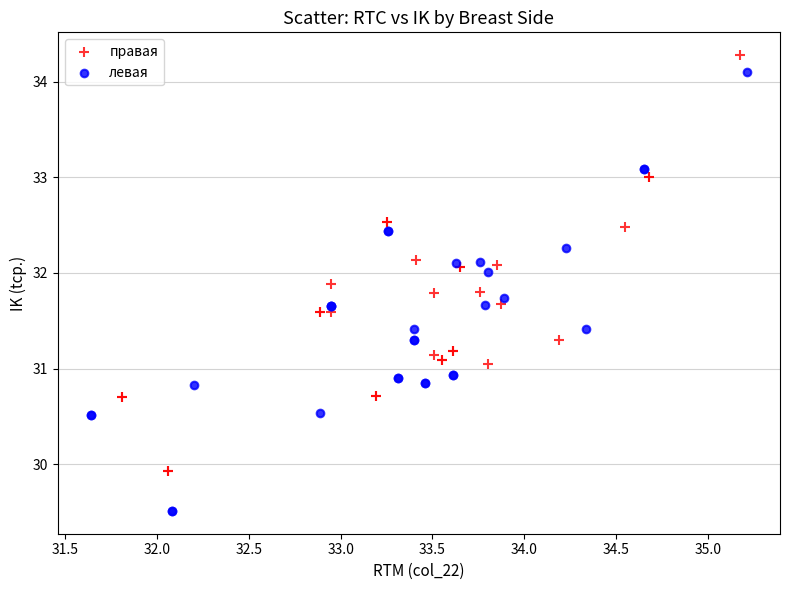

Which series contains the lowest Y value?

левая